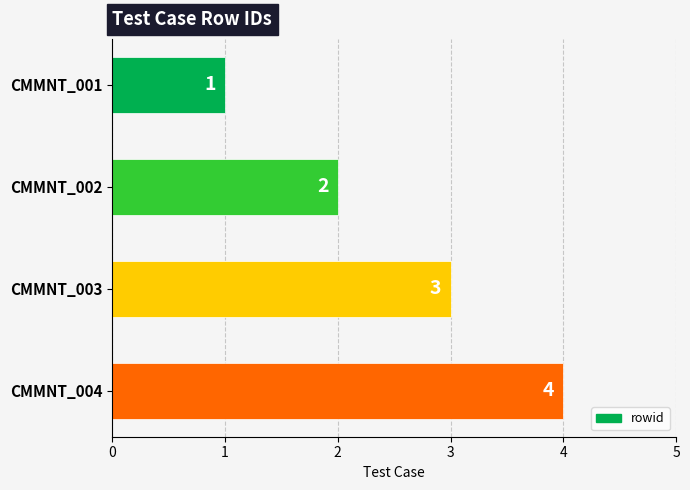

Where is the data nearest to the value 2?

CMMNT_002